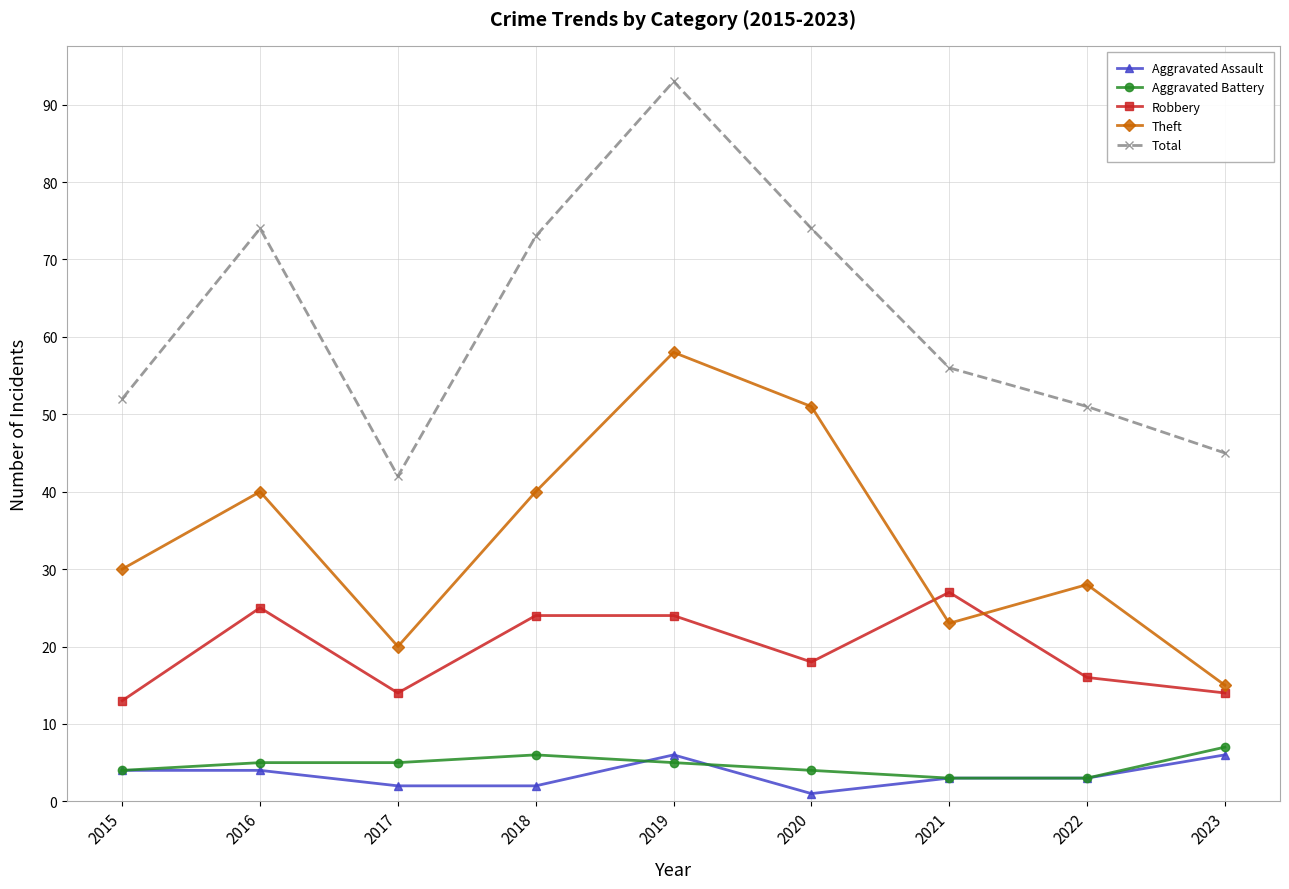

What is the value of the Aggravated Assault point at the 3rd from the left?

2